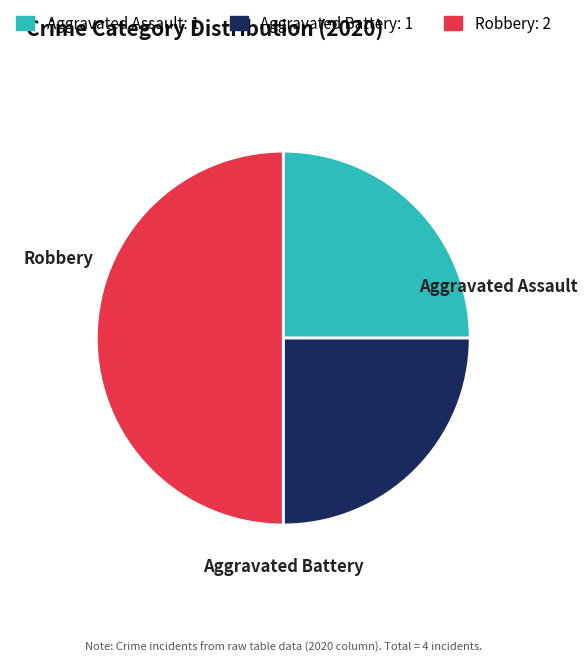

What is the largest slice in the pie chart?

Robbery